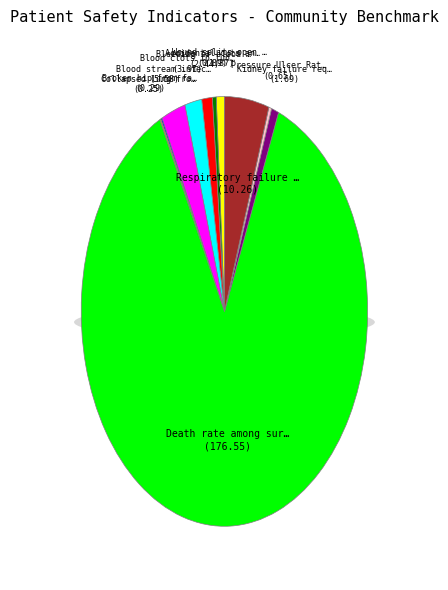

To the nearest percent, what is the difference between the Respiratory failure after surgery and Wound splits open after surgery slice percentages?

4%